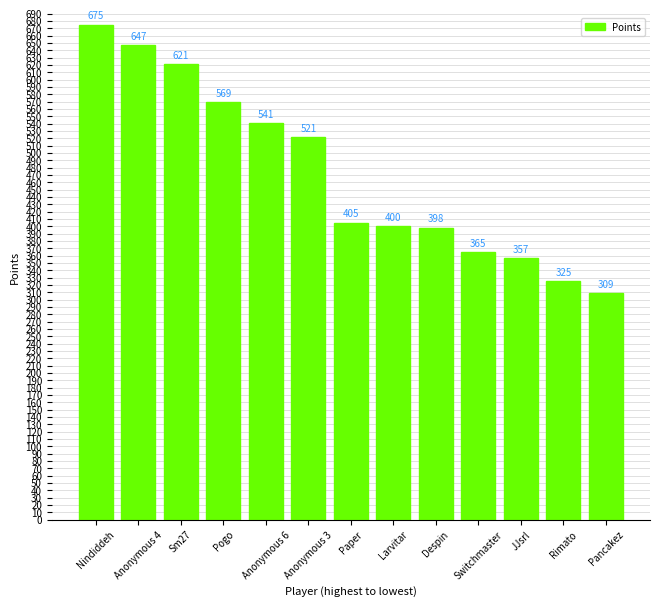

What position from the right is Despin?

5